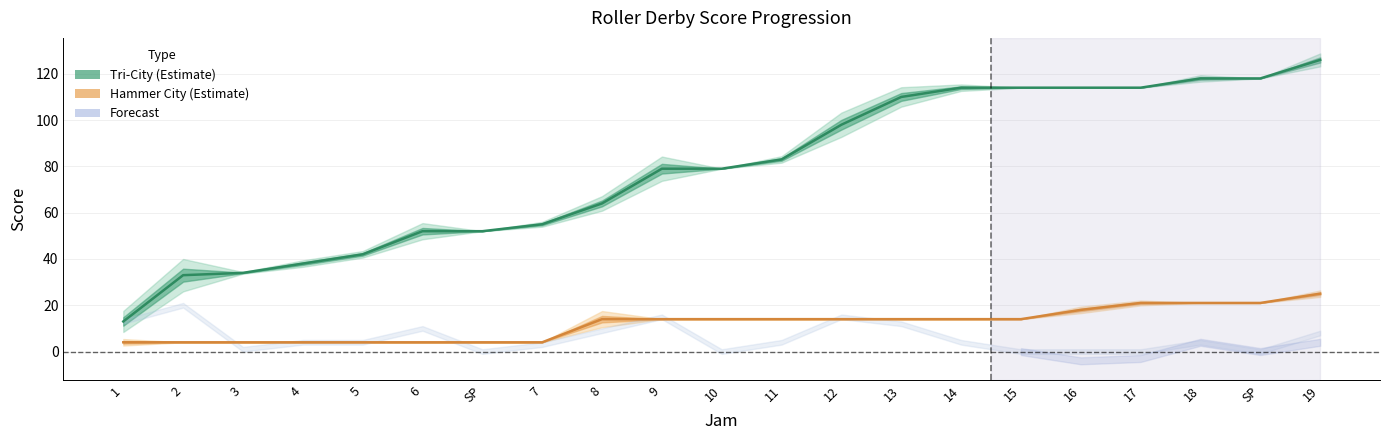

How many categories are shown in the chart?

21